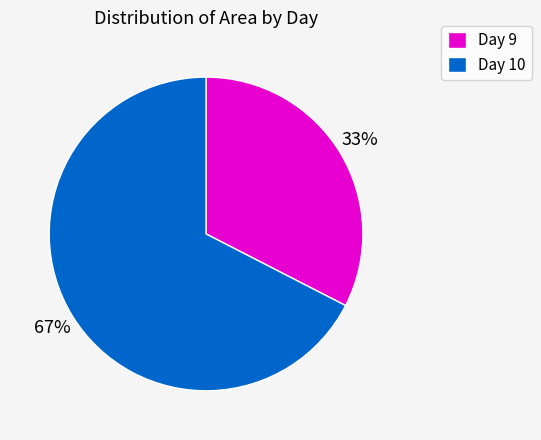

How many slices are in this pie chart?

2